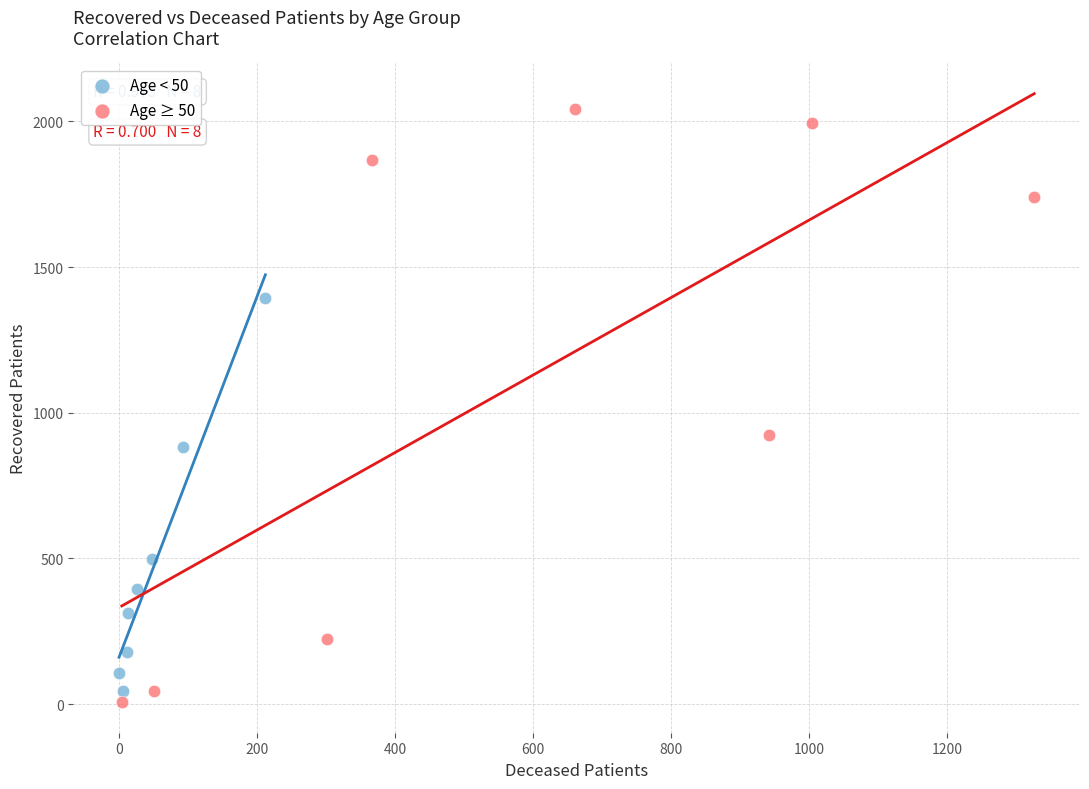

Which series contains the highest Y value?

Age ≥ 50